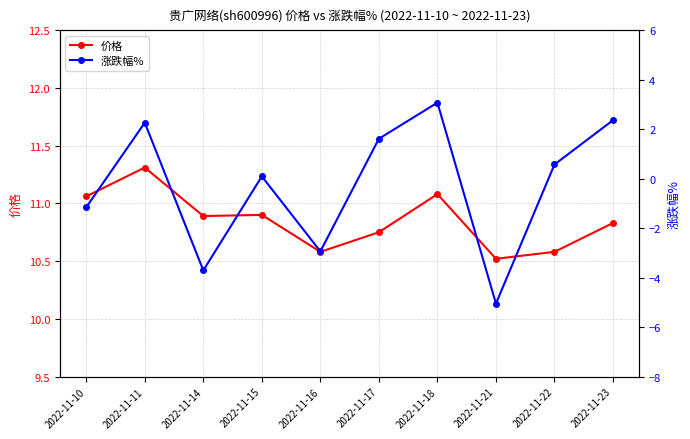

Rank the series by their maximum value, from lowest to highest.

涨跌幅%, 价格